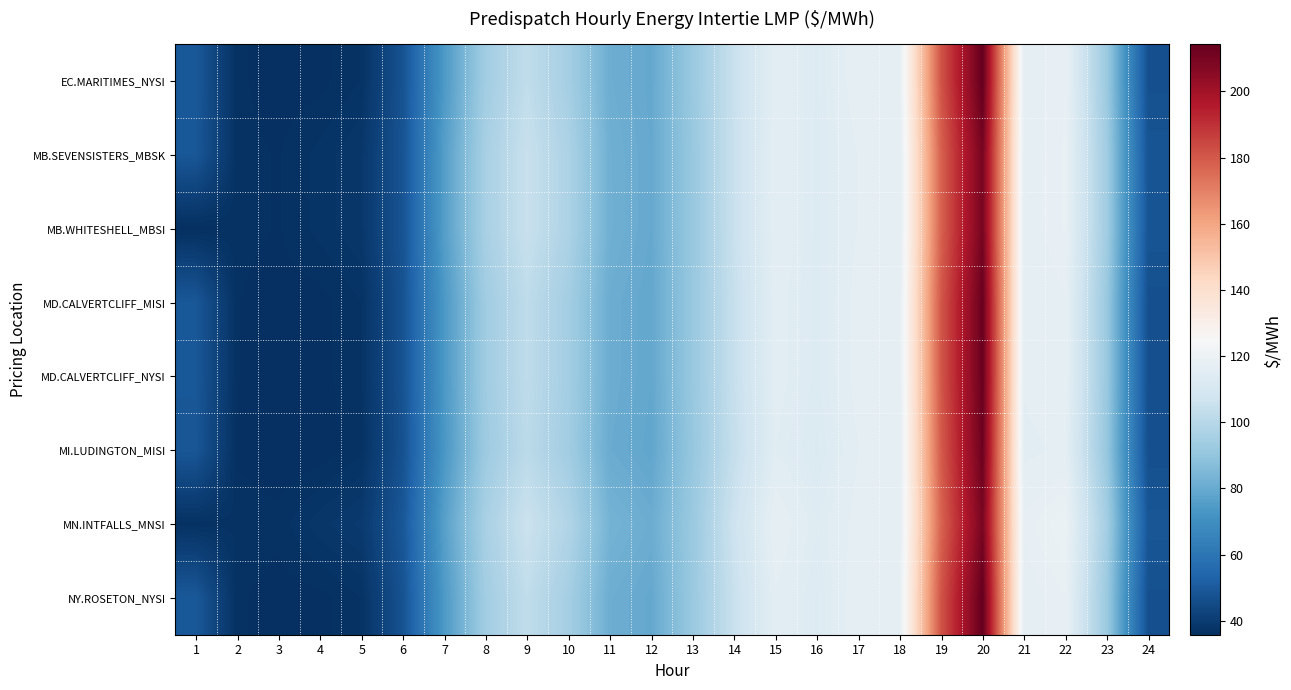

Reading left to right, what are all the values shown in this chart?

EC.MARITIMES_NYSI: 1=49.5	2=36.6	3=36.1	4=36.2	5=37.2	6=47.5	7=74.0	8=94.1	9=102.7	10=95.0	11=81.2	12=79.4	13=91.8	14=105.0	15=115.7	16=113.0	17=117.1	18=117.1	19=181.4	20=214.2	21=116.6	22=118.0	23=92.3	24=46.7
MB.SEVENSISTERS_MBSK: 1=49.0	2=36.7	3=36.4	4=37.4	5=38.5	6=47.8	7=75.8	8=95.8	9=105.0	10=97.2	11=81.9	12=79.7	13=91.2	14=105.2	15=115.9	16=112.9	17=116.0	18=116.0	19=178.0	20=210.0	21=116.7	22=118.2	23=93.7	24=48.1
MB.WHITESHELL_MBSI: 1=36.1	2=36.7	3=36.4	4=37.4	5=38.5	6=47.8	7=75.8	8=95.8	9=105.0	10=97.2	11=82.0	12=79.7	13=91.2	14=105.2	15=115.9	16=112.9	17=116.0	18=116.0	19=178.0	20=210.0	21=116.7	22=118.2	23=93.8	24=48.1
MD.CALVERTCLIFF_MISI: 1=49.2	2=36.5	3=36.0	4=36.1	5=37.2	6=47.4	7=73.6	8=93.6	9=102.1	10=94.6	11=80.9	12=79.0	13=91.3	14=104.5	15=115.3	16=112.8	17=116.7	18=116.8	19=180.5	20=213.2	21=116.1	22=117.3	23=91.8	24=46.6
MD.CALVERTCLIFF_NYSI: 1=49.2	2=36.5	3=36.0	4=36.1	5=37.2	6=47.4	7=73.6	8=93.6	9=102.1	10=94.6	11=80.9	12=79.0	13=91.3	14=104.5	15=115.3	16=112.8	17=116.7	18=116.8	19=180.5	20=213.2	21=116.1	22=117.3	23=91.8	24=46.6
MI.LUDINGTON_MISI: 1=48.7	2=36.3	3=35.8	4=35.9	5=37.0	6=47.0	7=73.1	8=92.7	9=101.2	10=94.0	11=80.5	12=78.6	13=90.8	14=103.9	15=114.5	16=112.3	17=115.9	18=116.3	19=179.7	20=212.2	21=115.6	22=116.2	23=91.0	24=46.4
MN.INTFALLS_MNSI: 1=36.8	2=37.0	3=36.8	4=38.3	5=39.5	6=48.9	7=76.5	8=96.0	9=106.0	10=98.4	11=83.2	12=80.9	13=91.9	14=106.5	15=117.4	16=113.9	17=116.6	18=116.6	19=177.3	20=209.7	21=117.6	22=119.5	23=94.7	24=48.8
NY.ROSETON_NYSI: 1=49.5	2=36.6	3=36.1	4=36.2	5=37.2	6=47.5	7=74.0	8=94.1	9=102.7	10=95.0	11=81.2	12=79.4	13=91.8	14=105.0	15=115.7	16=113.0	17=117.1	18=117.1	19=181.4	20=214.2	21=116.6	22=118.0	23=92.3	24=46.7